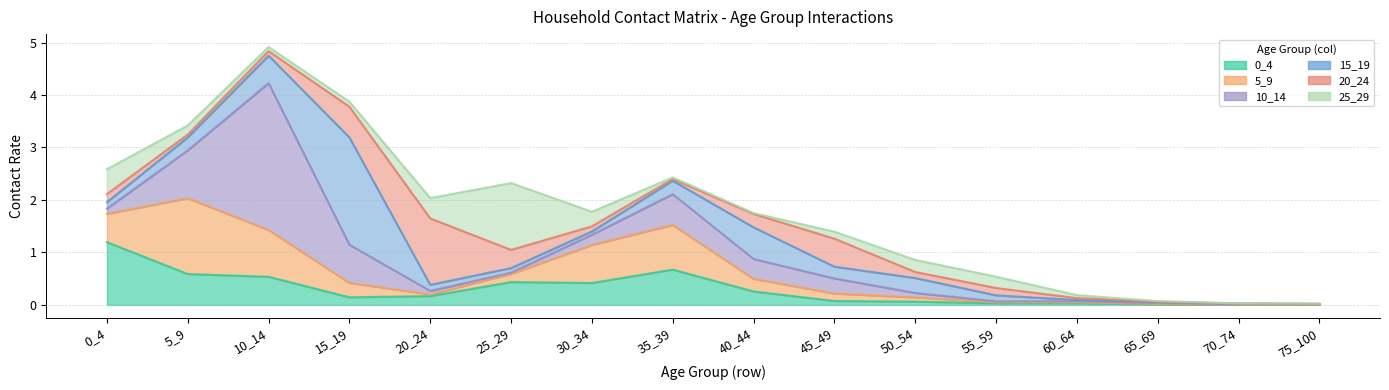

List the labels in order of 0_4 value, largest first.

0_4, 35_39, 5_9, 10_14, 25_29, 30_34, 40_44, 20_24, 15_19, 45_49, 50_54, 60_64, 55_59, 65_69, 75_100, 70_74